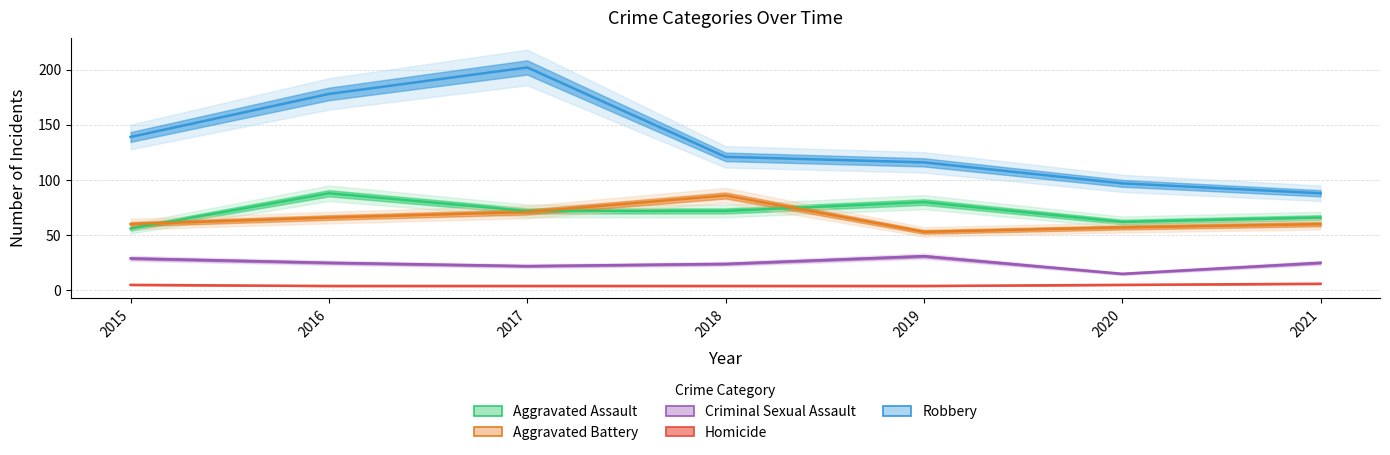

Reading left to right, list all the values displayed in this chart.

Aggravated Assault: 56	88	72	72	80	62	66
Aggravated Battery: 60	66	71	86	53	57	60
Criminal Sexual Assault: 29	25	22	24	31	15	25
Homicide: 5	4	4	4	4	5	6
Robbery: 139	178	202	121	116	97	88